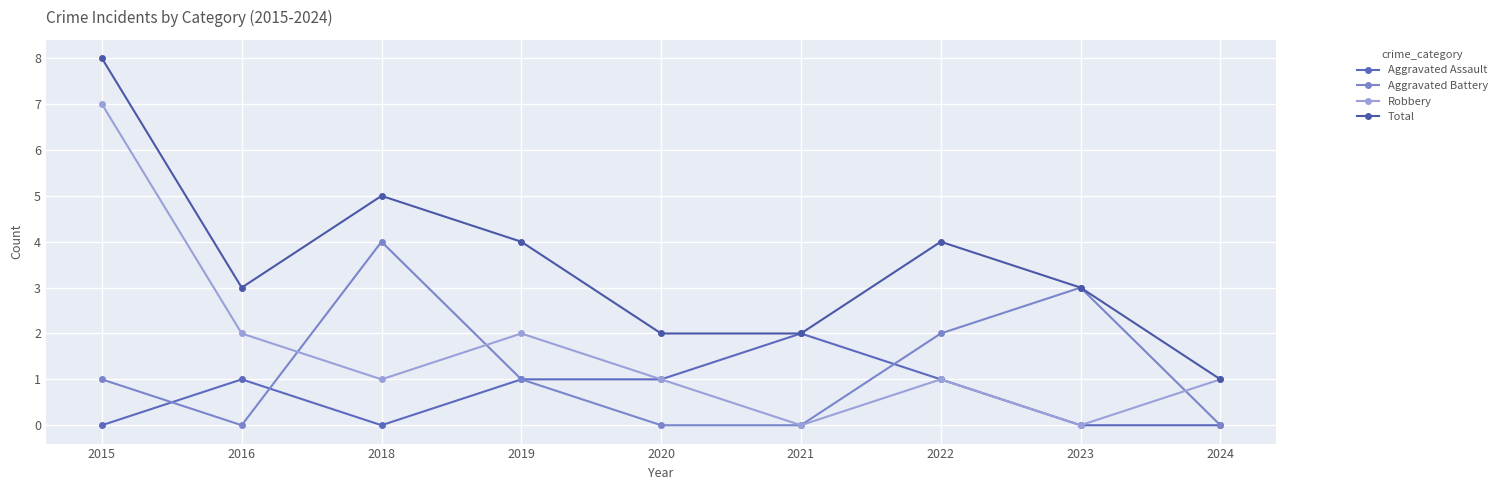

Reading left to right, what are all the values shown in this chart?

Aggravated Assault: 2015=0	2016=1	2018=0	2019=1	2020=1	2021=2	2022=1	2023=0	2024=0
Aggravated Battery: 2015=1	2016=0	2018=4	2019=1	2020=0	2021=0	2022=2	2023=3	2024=0
Robbery: 2015=7	2016=2	2018=1	2019=2	2020=1	2021=0	2022=1	2023=0	2024=1
Total: 2015=8	2016=3	2018=5	2019=4	2020=2	2021=2	2022=4	2023=3	2024=1